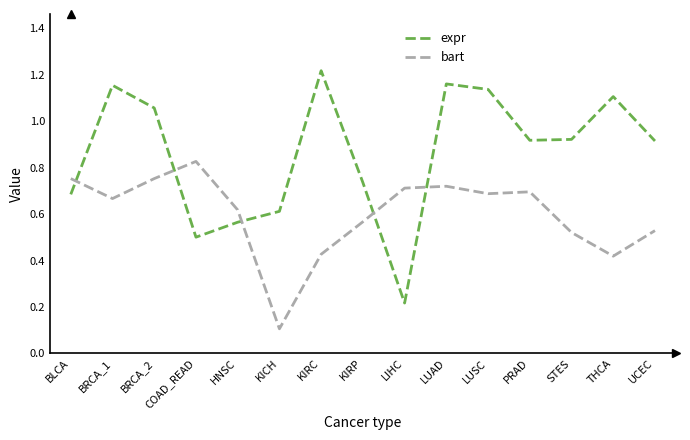

What is the sum of all bart values?

9.0